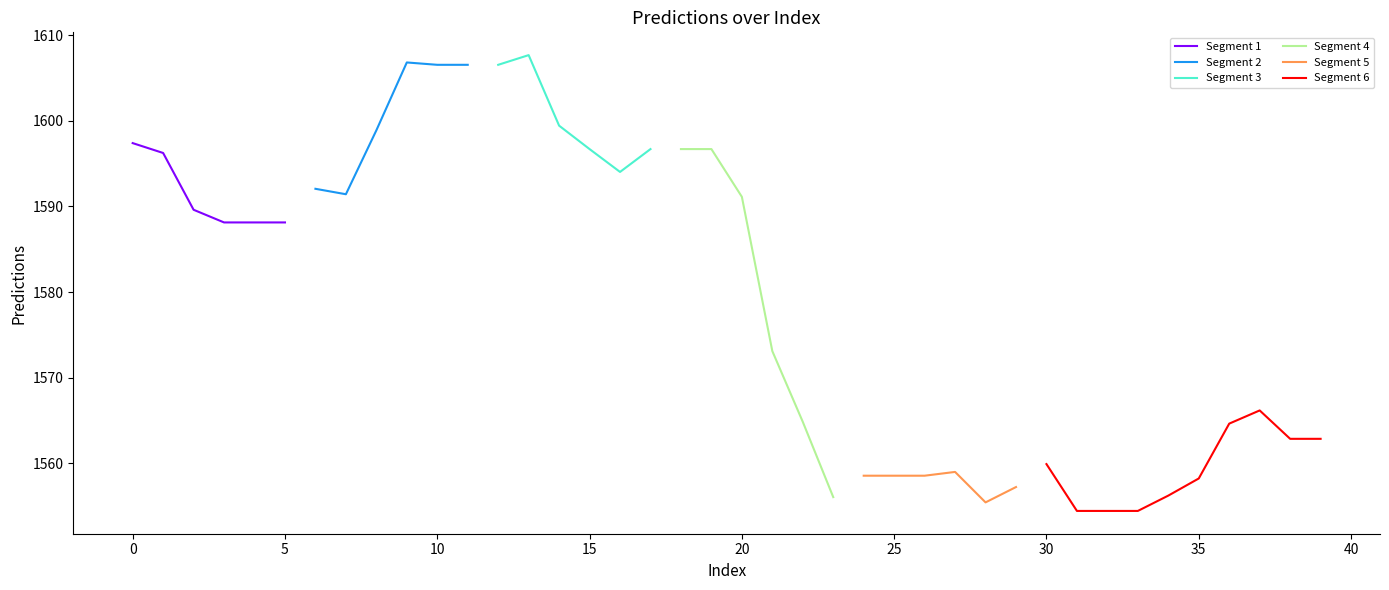

List the labels in order of value, smallest first.

31, 32, 33, 28, 23, 34, 29, 35, 24, 25, 26, 27, 30, 38, 39, 36, 22, 37, 21, 3, 4, 5, 2, 20, 7, 6, 16, 1, 15, 17, 18, 19, 0, 8, 14, 10, 11, 12, 9, 13